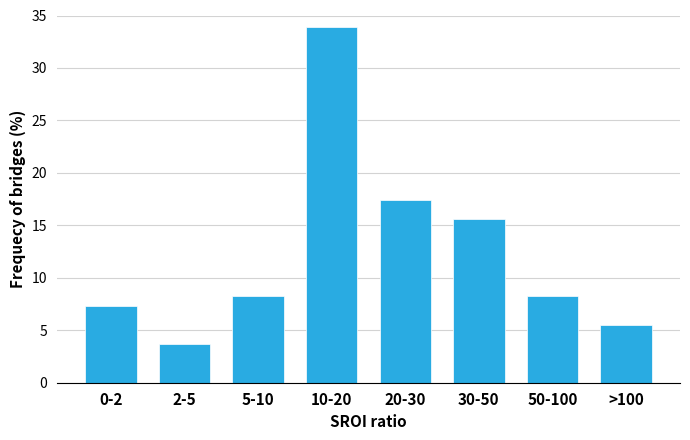

Reading left to right, transcribe all the data shown in this chart.

7.3	3.7	8.3	33.9	17.4	15.6	8.3	5.5